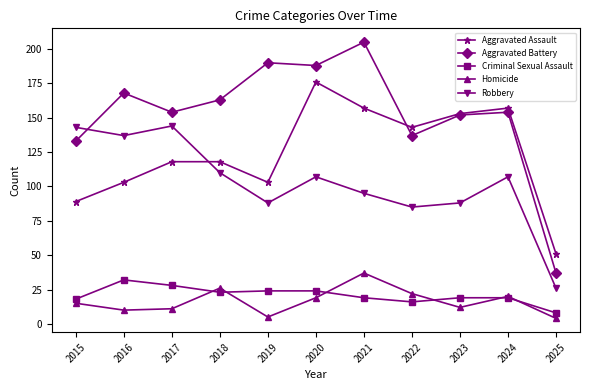

At which category does the chart reach its peak across all series?

2021